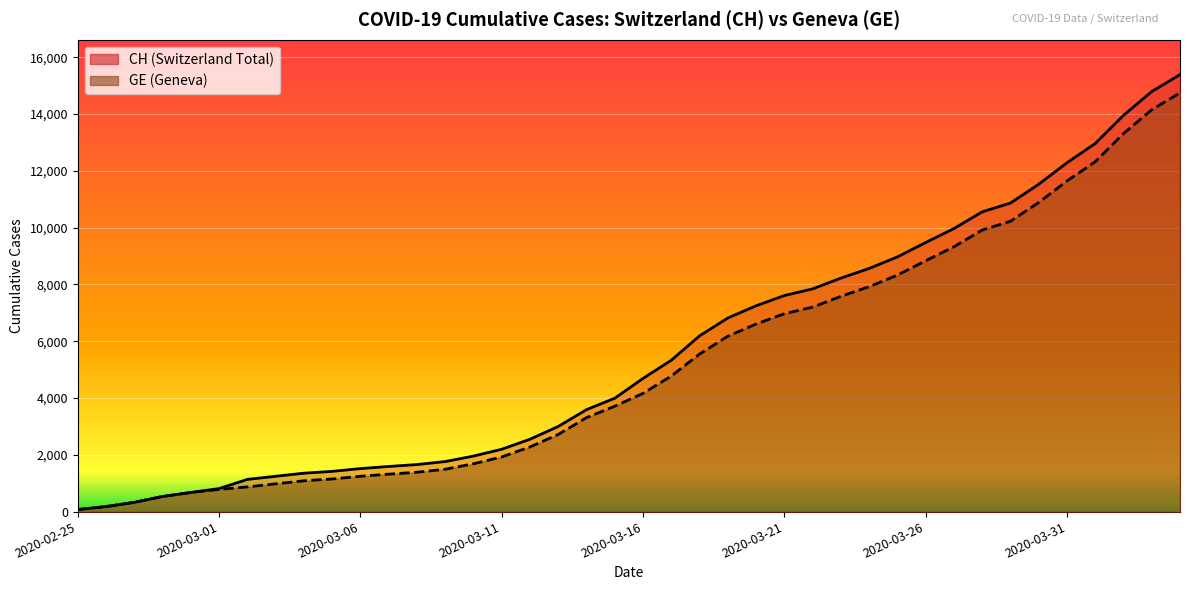

How many data points in CH are above 4691?

19